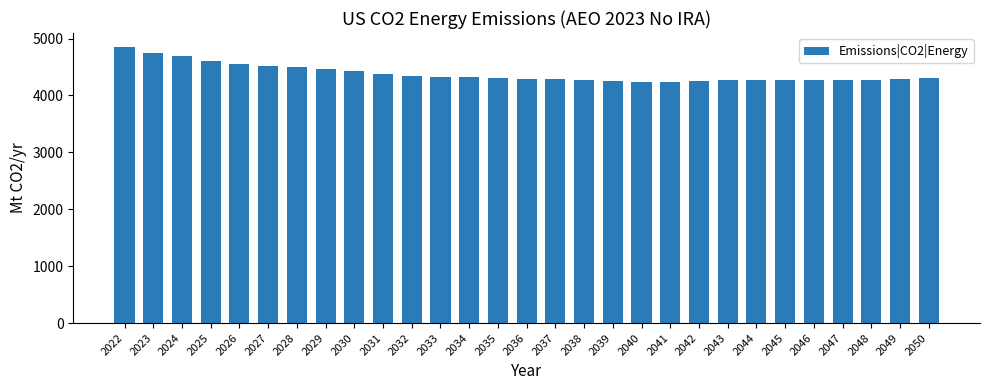

What is the approximate value at 2037?

4286.2